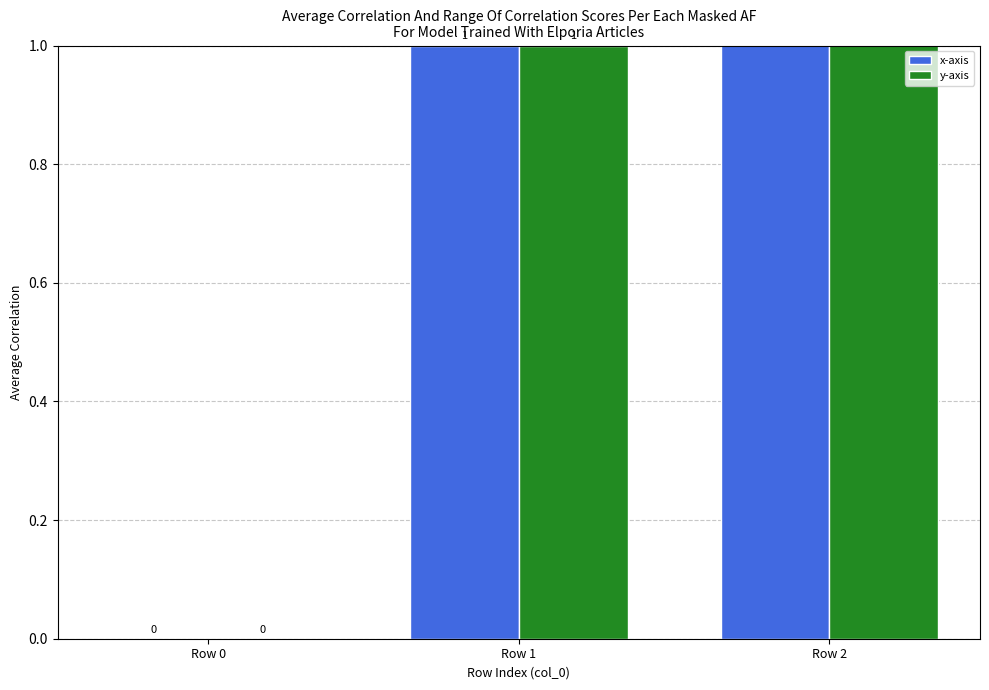

At which label does y-axis reach its peak?

Row 2